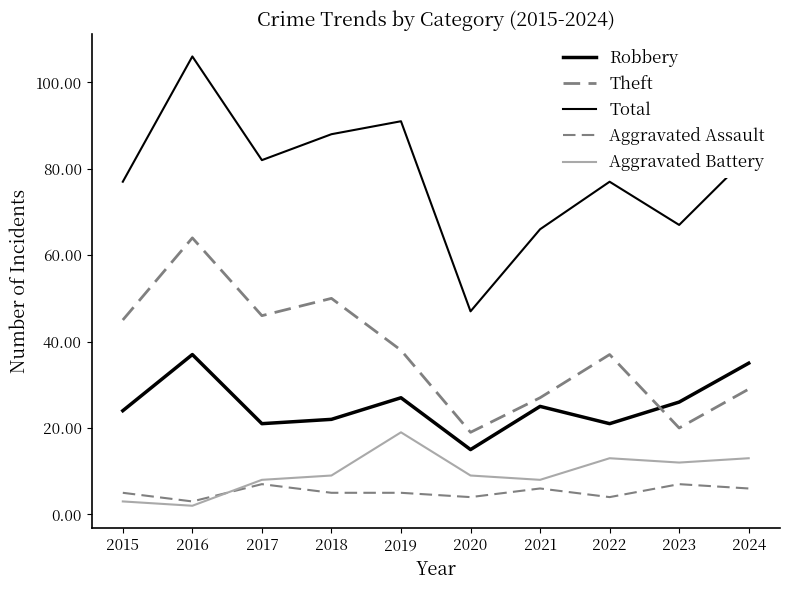

What is the sum of all Robbery values?

253